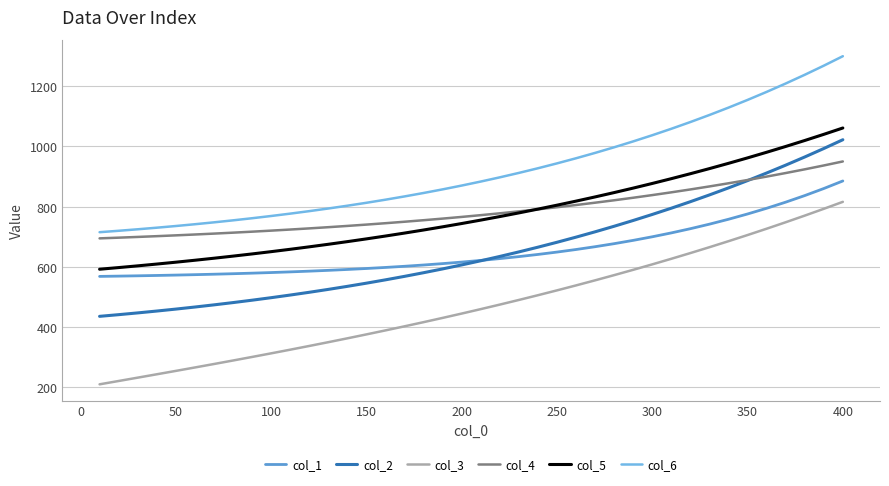

How many series are shown in this chart?

6